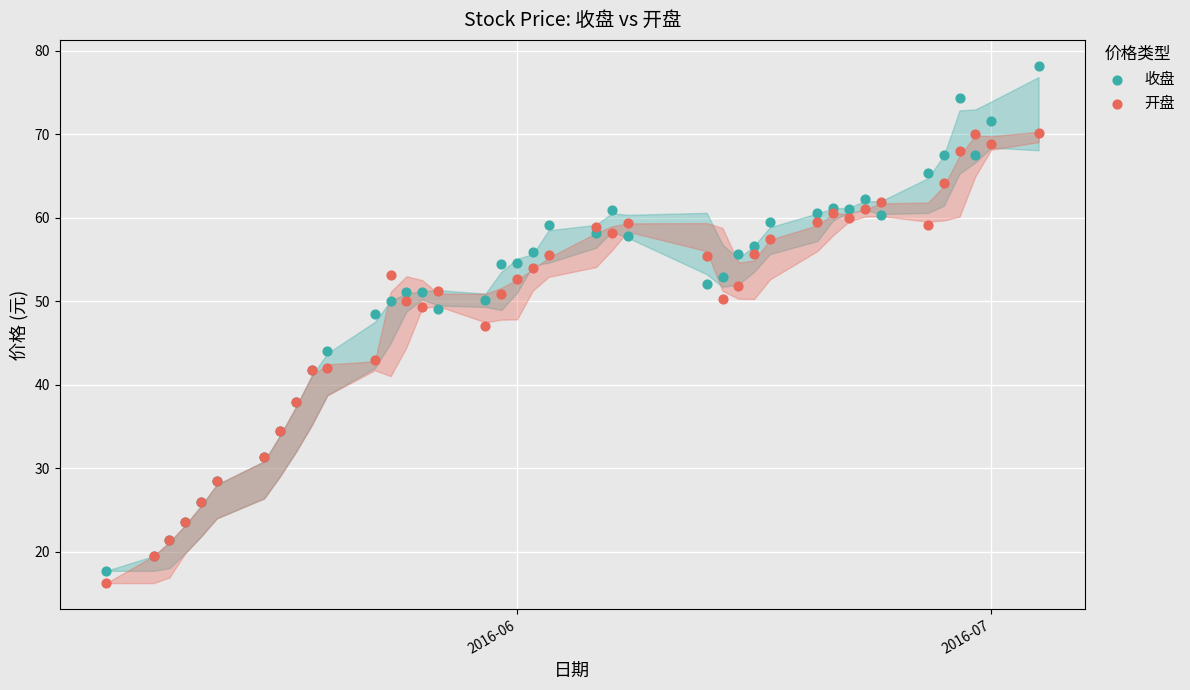

What is the X range (max minus min) for the scatter plot?

59.0